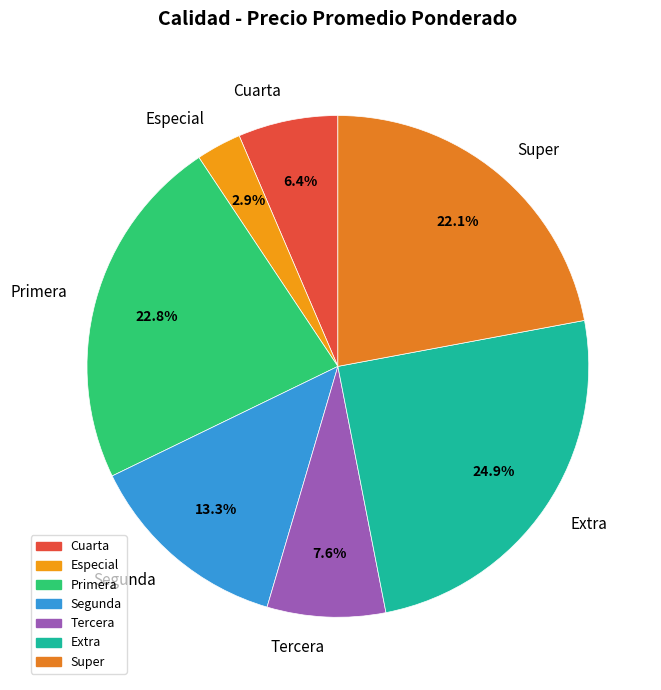

True or false: Extra accounts for 15% of the total.

False